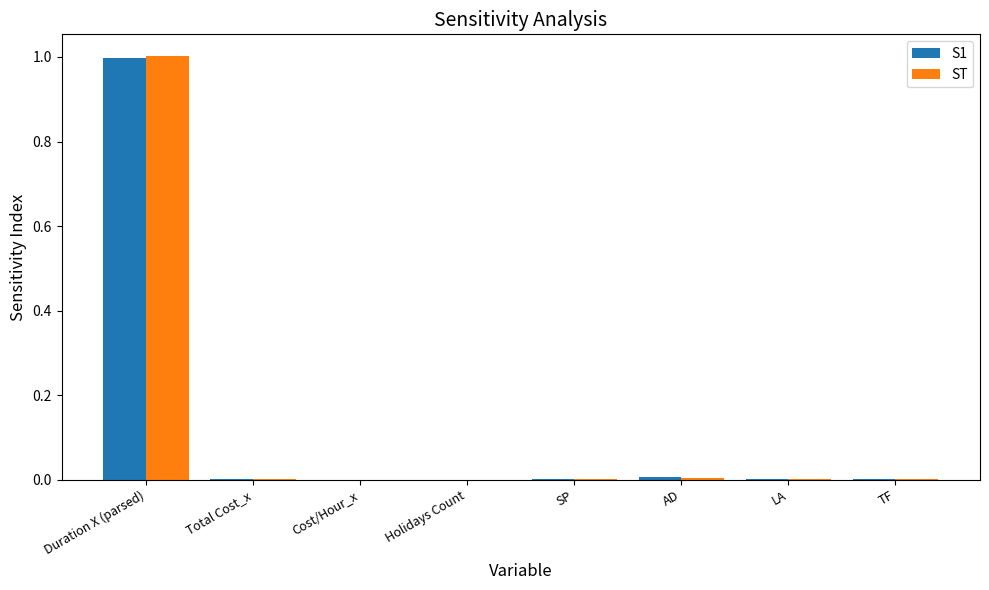

What is the sum of all ST values?

1.0